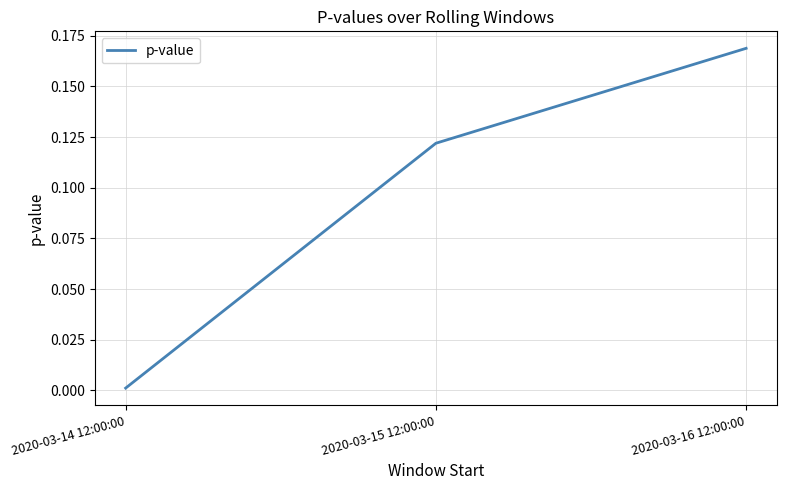

Rank the categories by value from highest to lowest.

2020-03-16 12:00:00, 2020-03-15 12:00:00, 2020-03-14 12:00:00